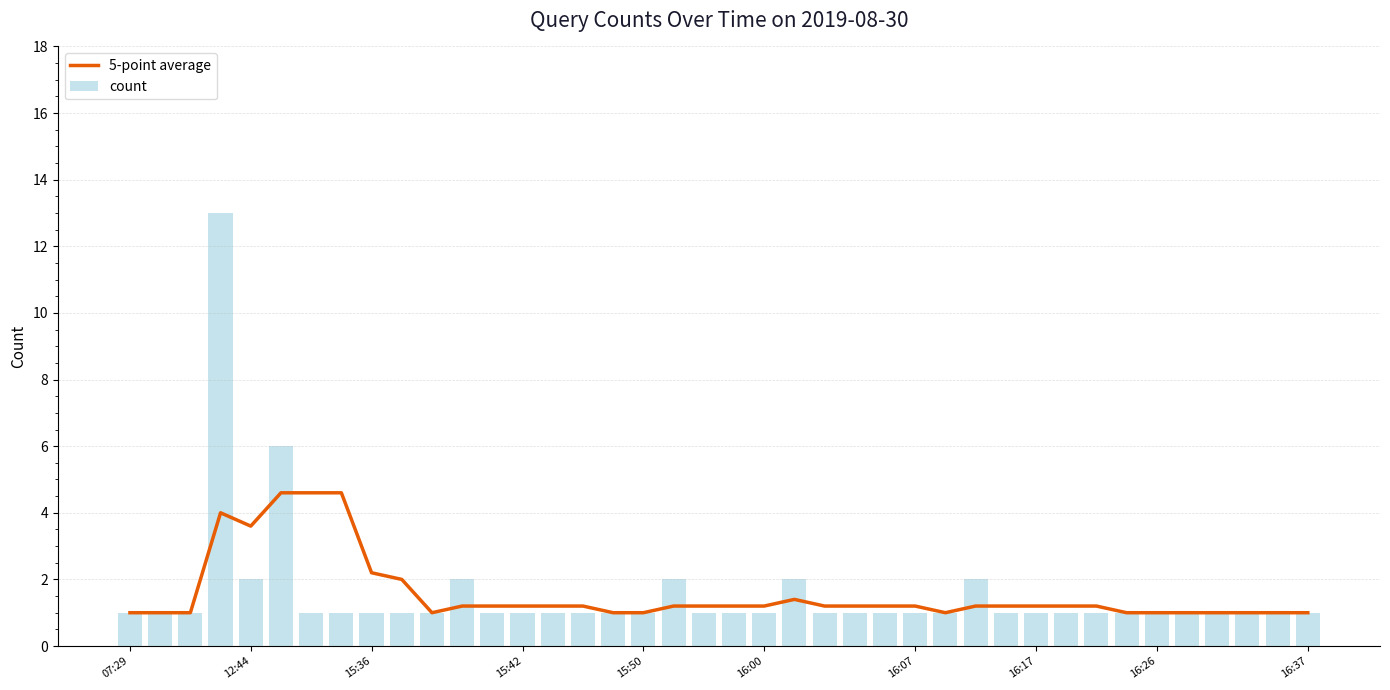

What is the difference between the maximum and minimum values in the count series?

12